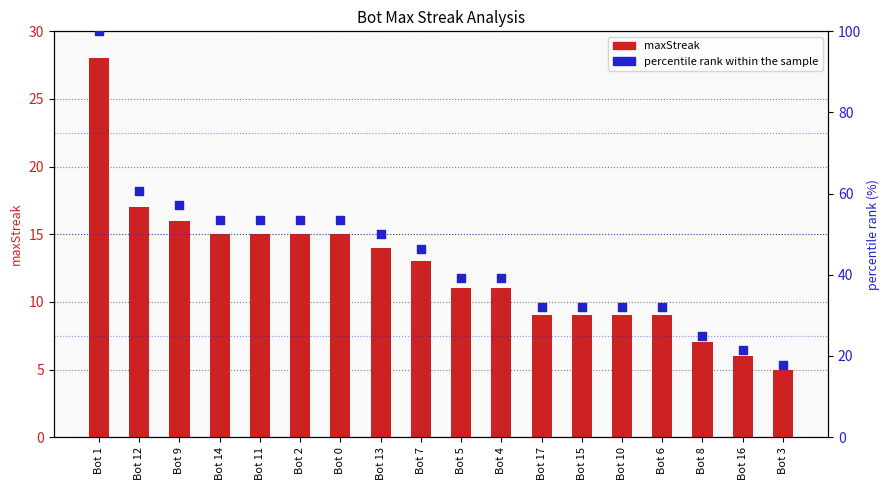

Which series has the largest Y range (max minus min)?

percentile rank within the sample